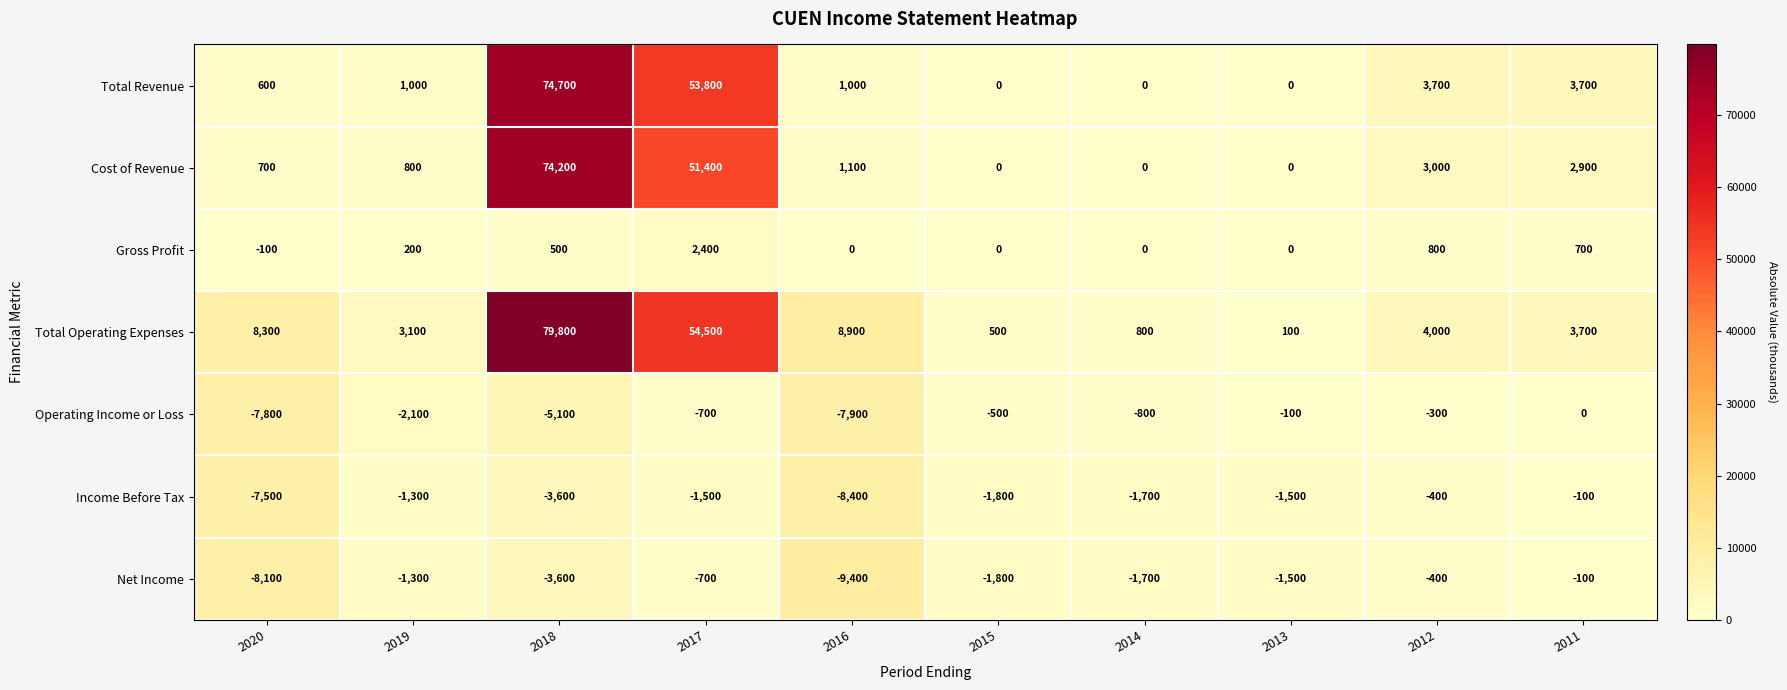

Read the Cost of Revenue value at 2016.

1100